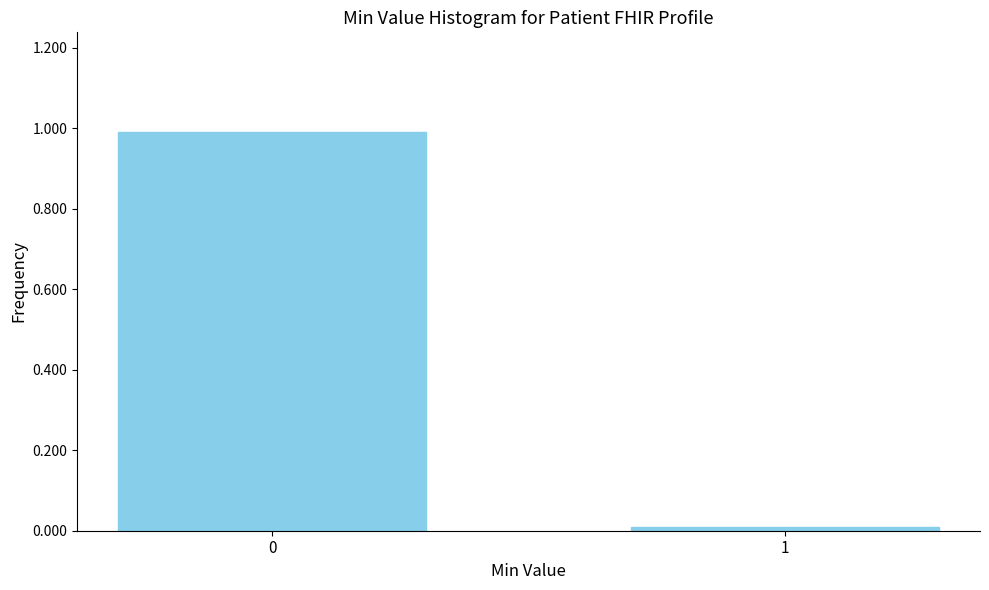

What is the greatest value displayed?

1.0